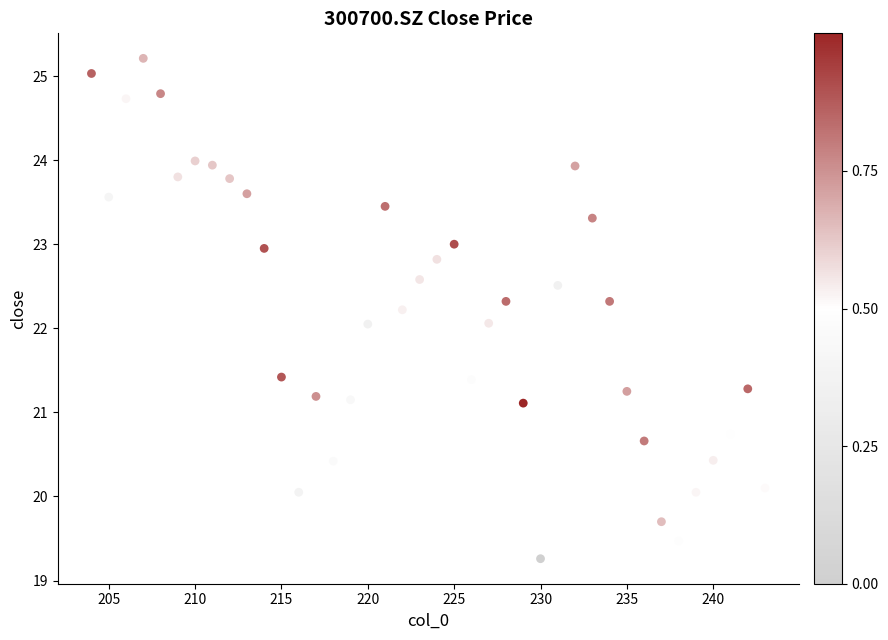

What is the range of X values (max minus min)?

39.0